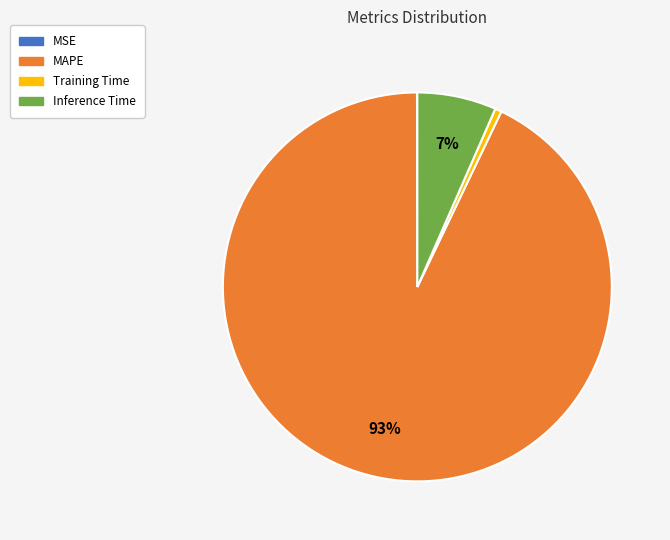

What is the largest slice in the pie chart?

MAPE